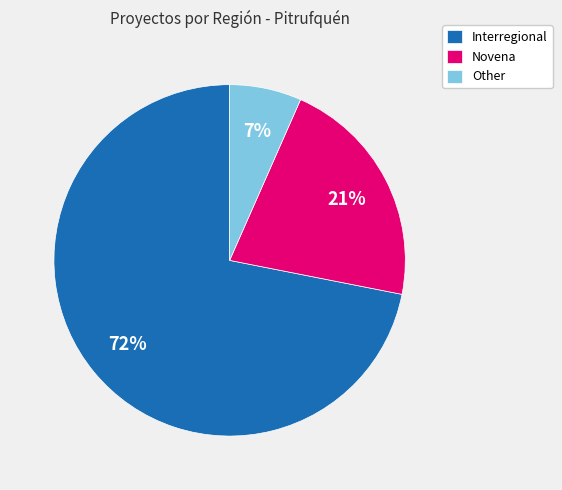

Which has a higher value, Other or Interregional?

Interregional